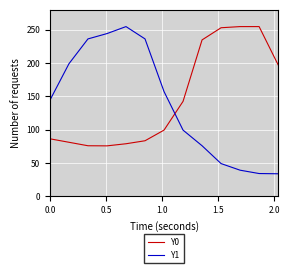

Which series has the largest range (max minus min)?

Y1